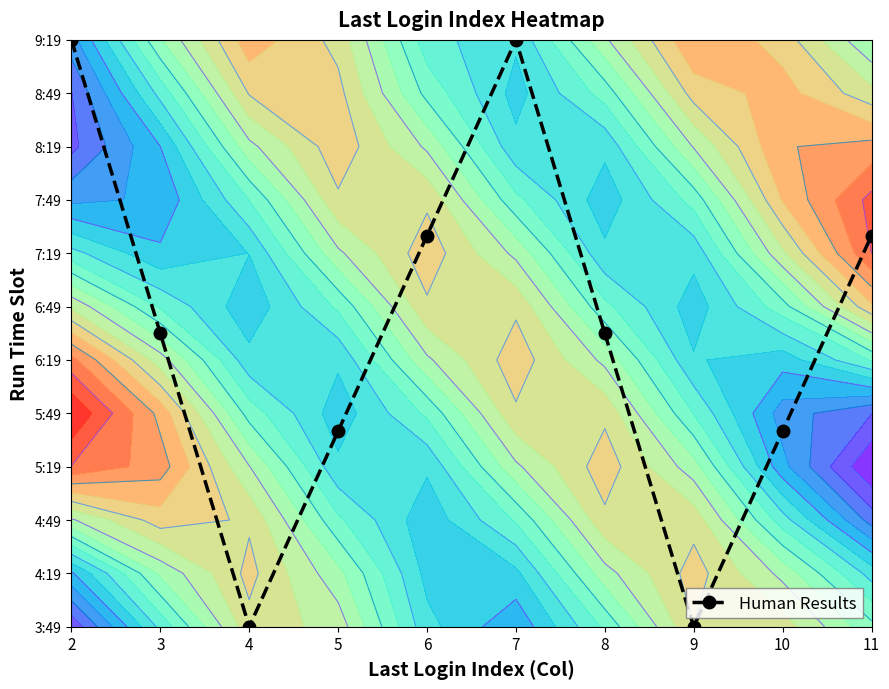

What is the average value?

5.5